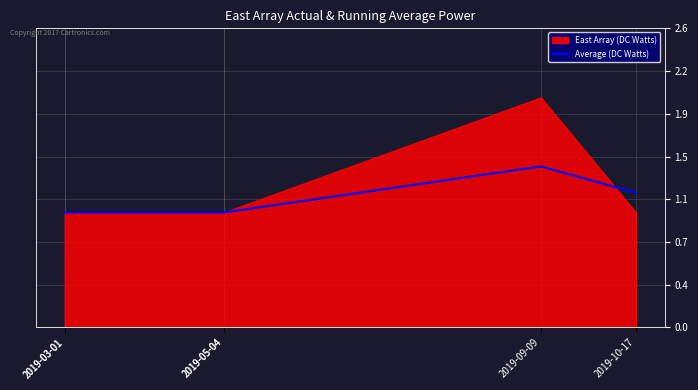

Does the chart have visible grid lines?

Yes